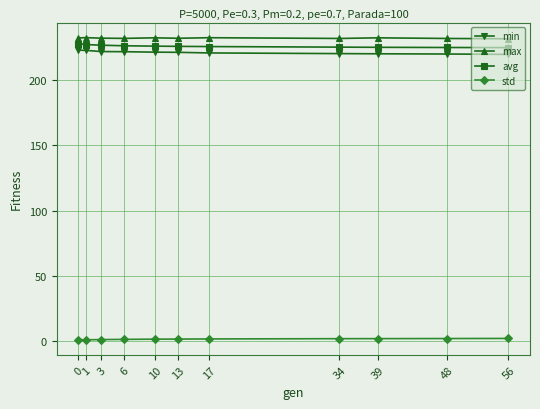

What is the difference between the maximum and minimum values in the avg series?

3.1